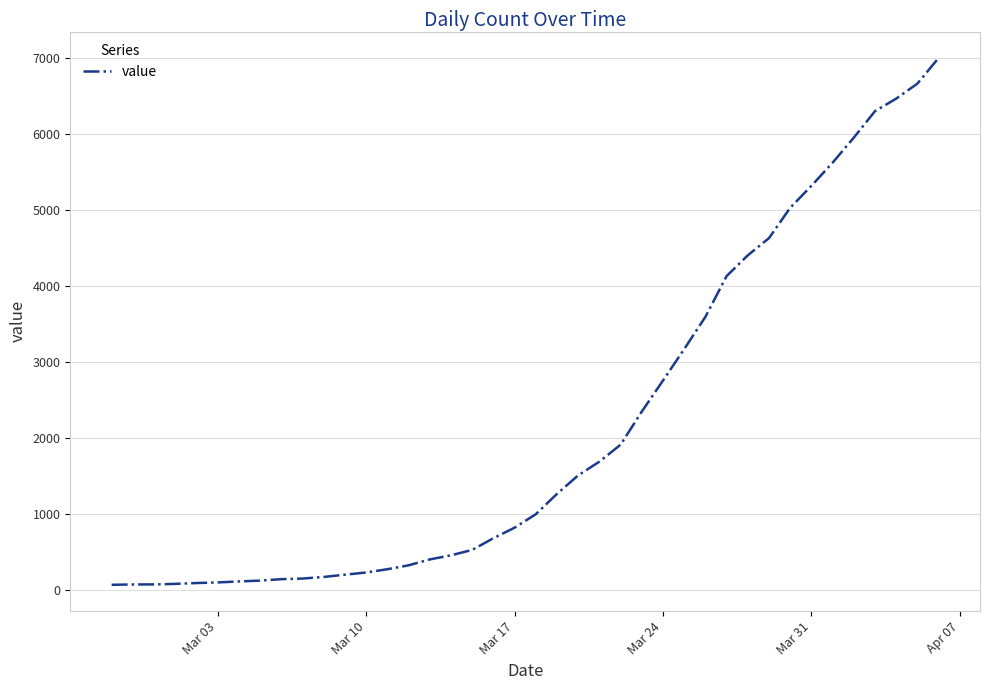

Is this an area chart (filled region under the line)?

No